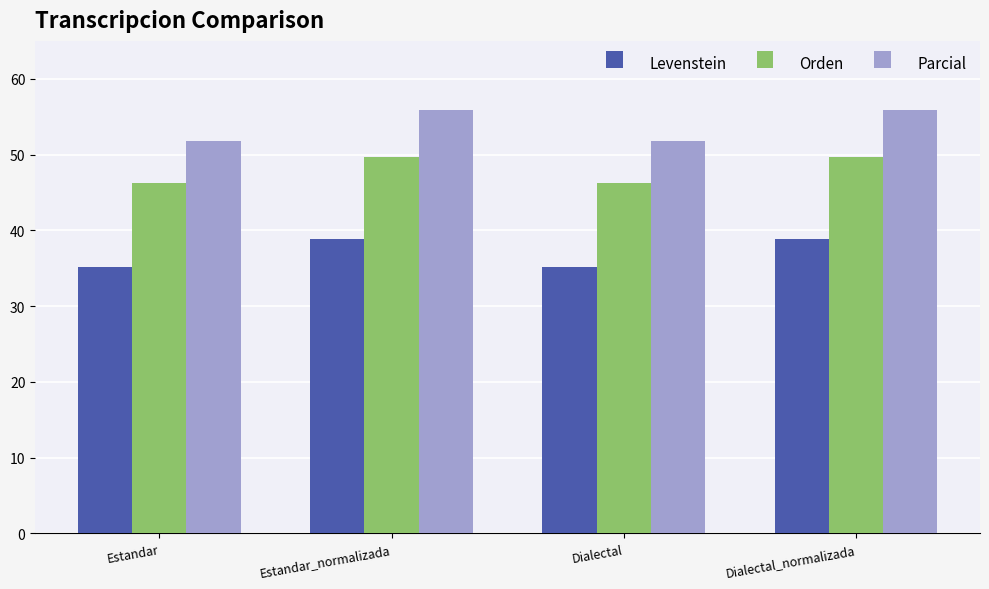

Which series has the widest spread of values?

Parcial